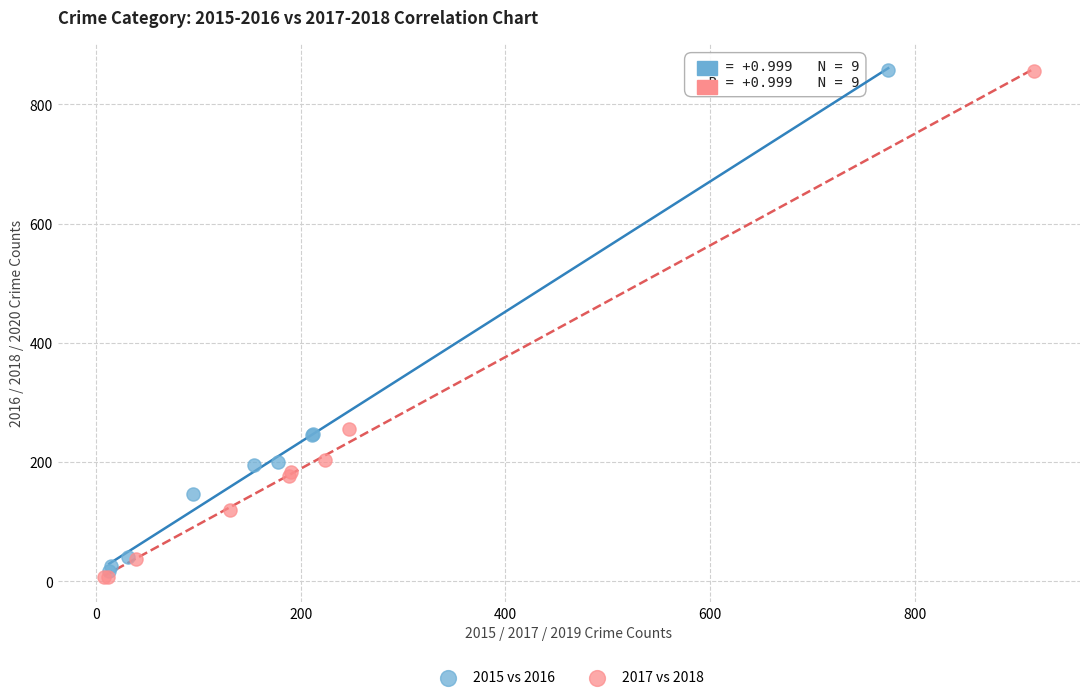

Which series has the largest Y range (max minus min)?

2017 vs 2018